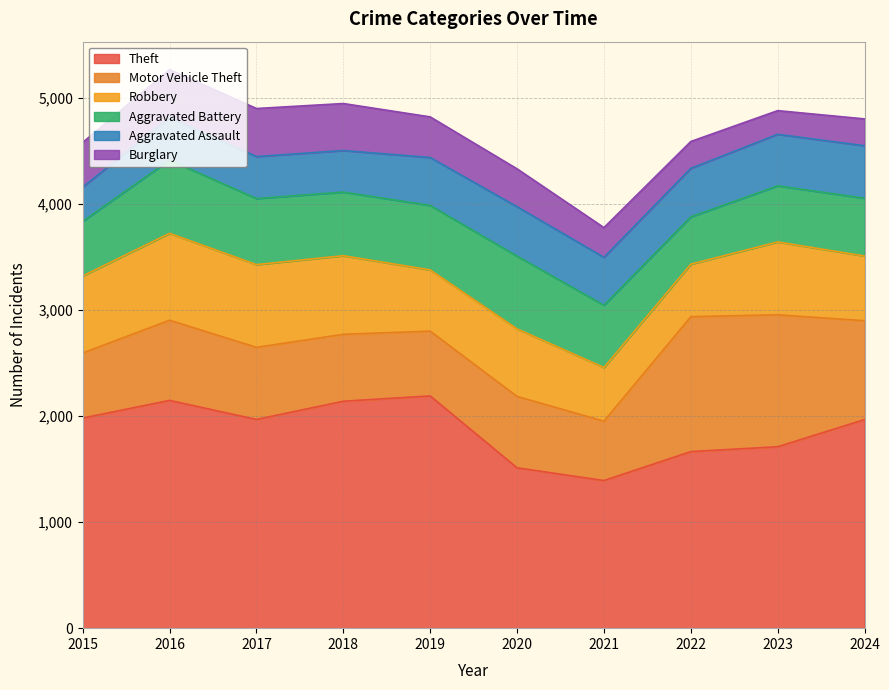

What is the sum of the Burglary values at 2022 and 2017?

706